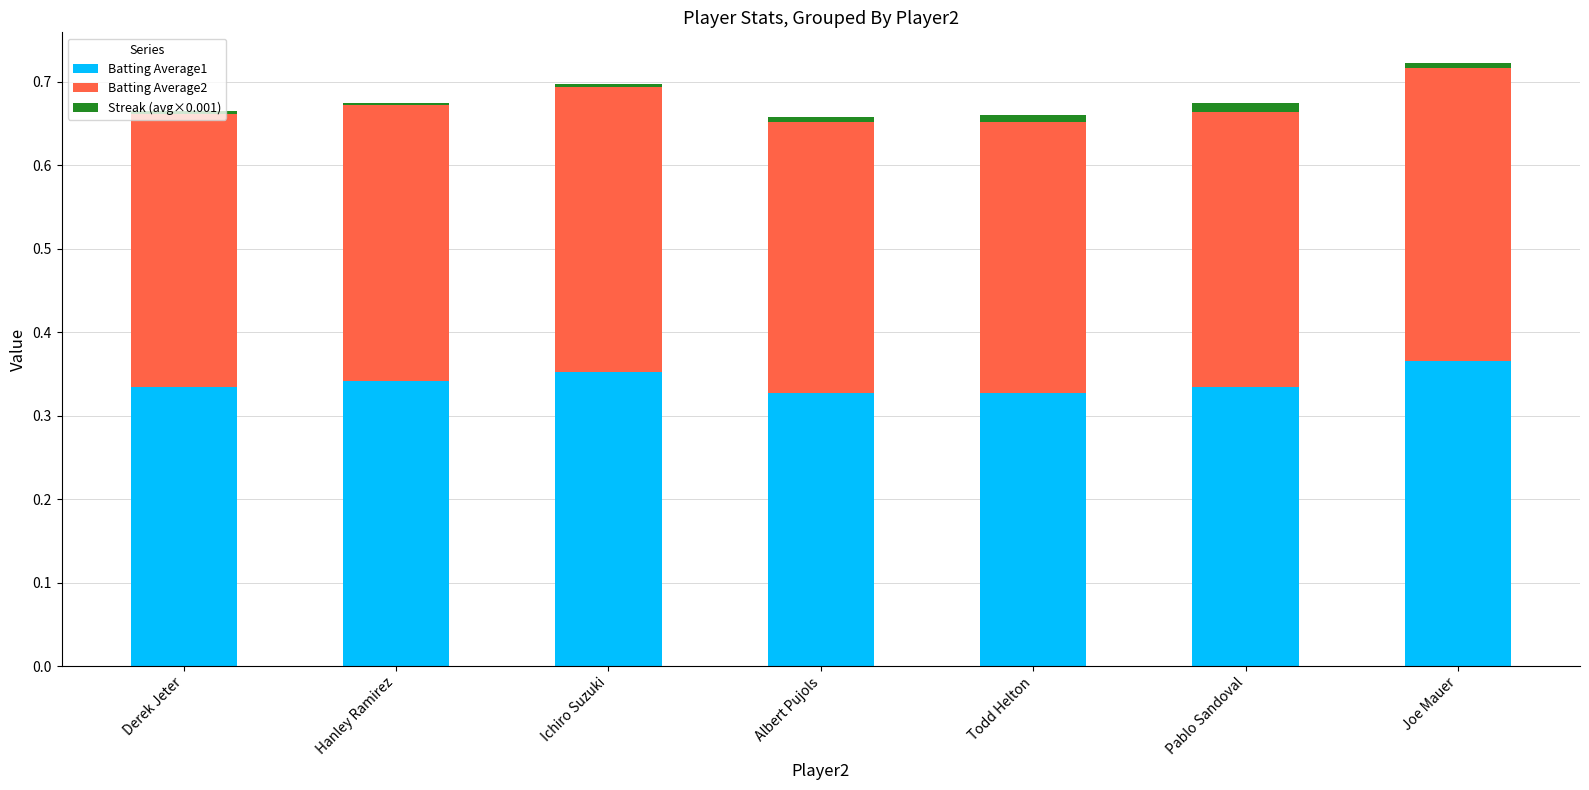

Between Hanley Ramirez and Albert Pujols, which series saw the biggest shift?

Batting Average1